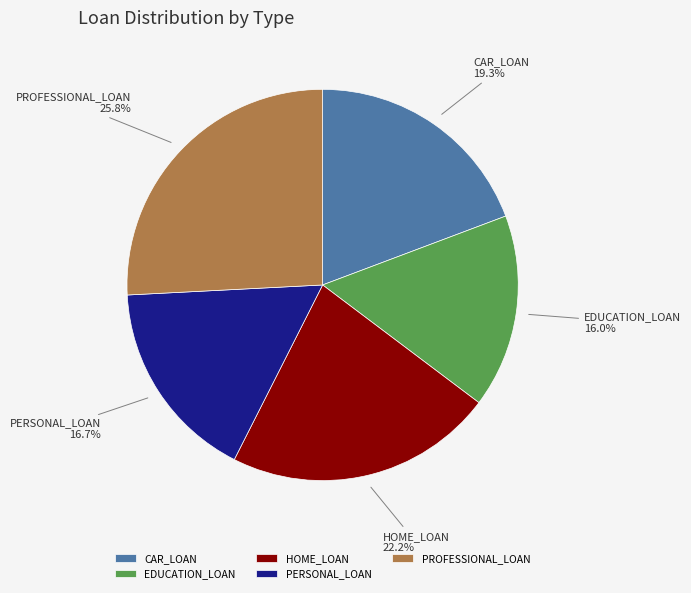

Is there any slice that represents more than half of the pie?

No